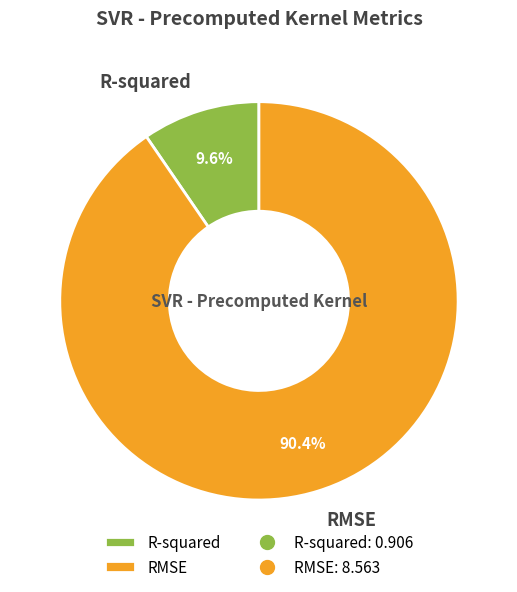

To the nearest percent, what is the difference between the largest and smallest slice percentages?

81%